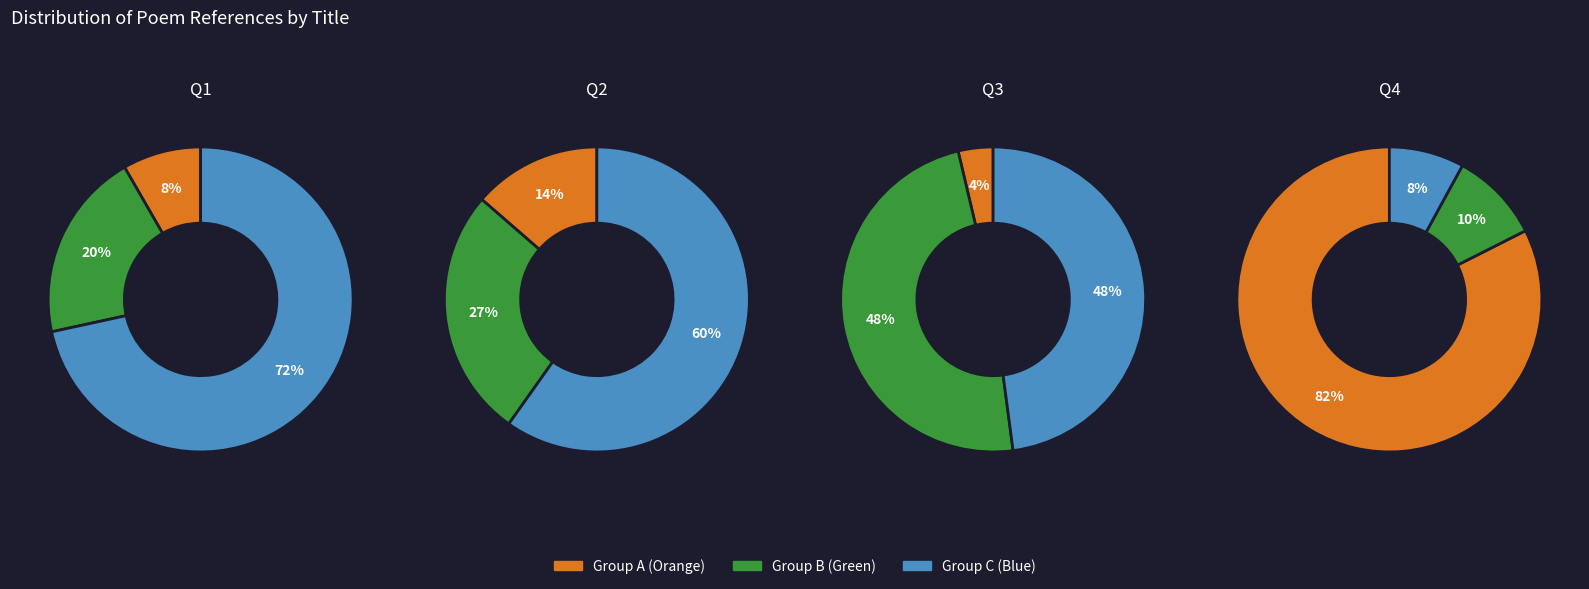

Does 望横山塔·孤塔分明是故人 account for over 50% of the chart?

No